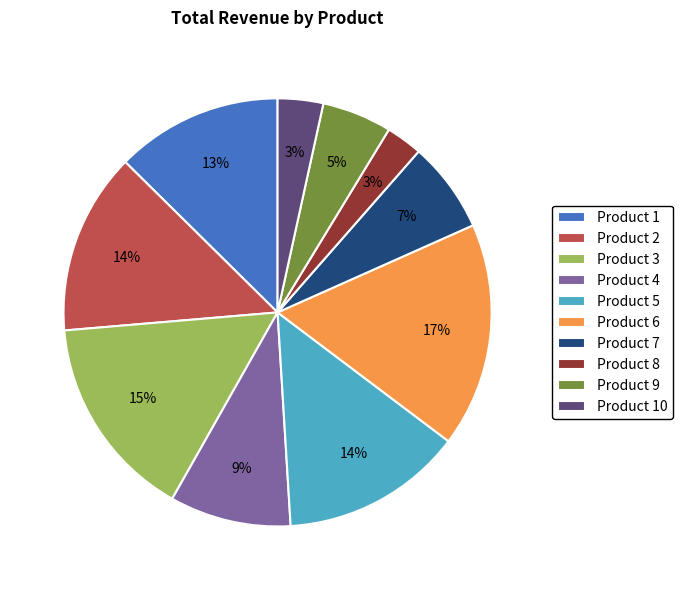

Between Product 7 and Product 9, which is larger?

Product 7